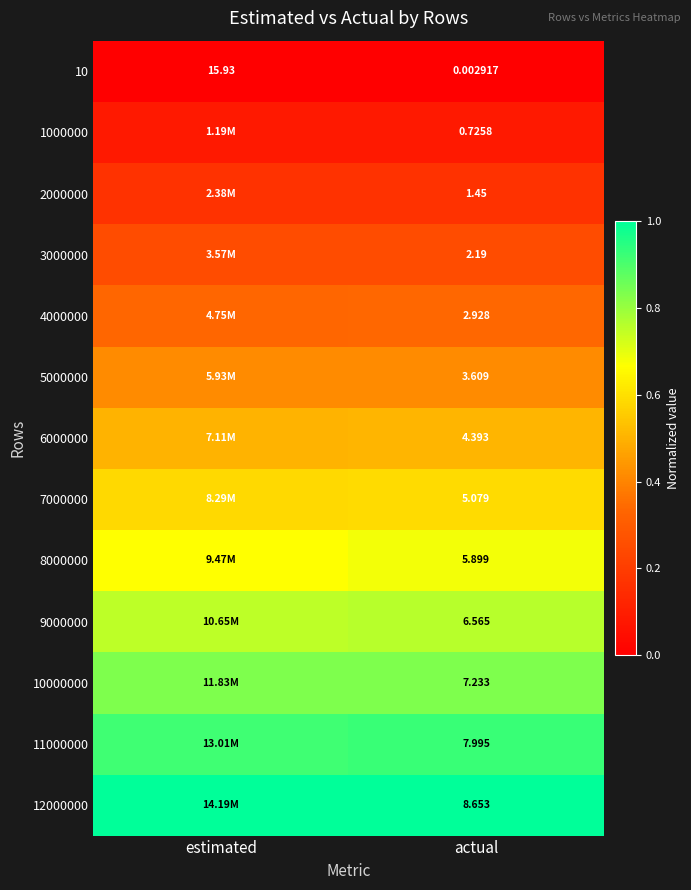

List the labels in order of 10 value, largest first.

estimated, actual